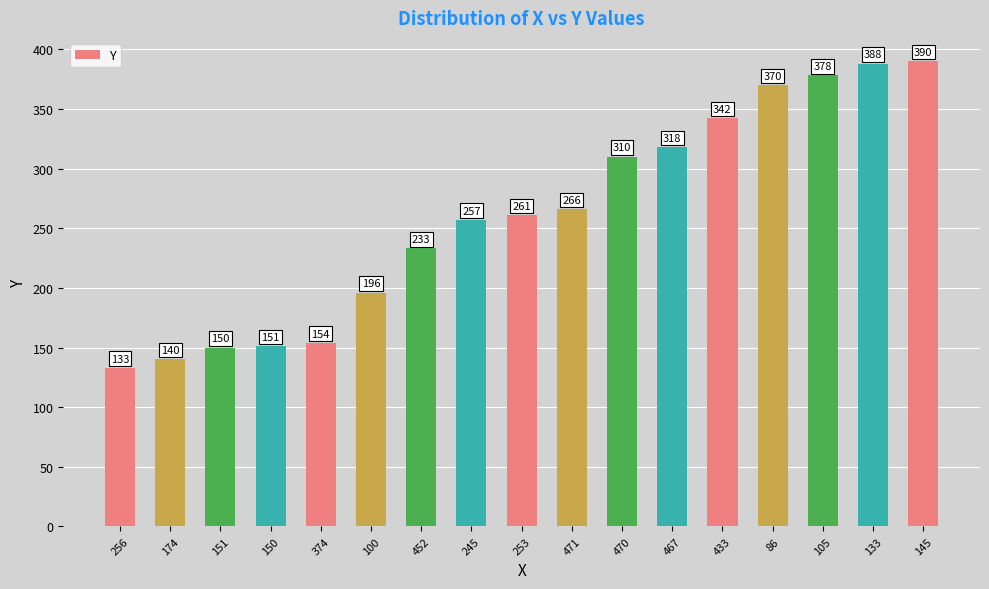

What is the change in value from 150 to 470?

+159